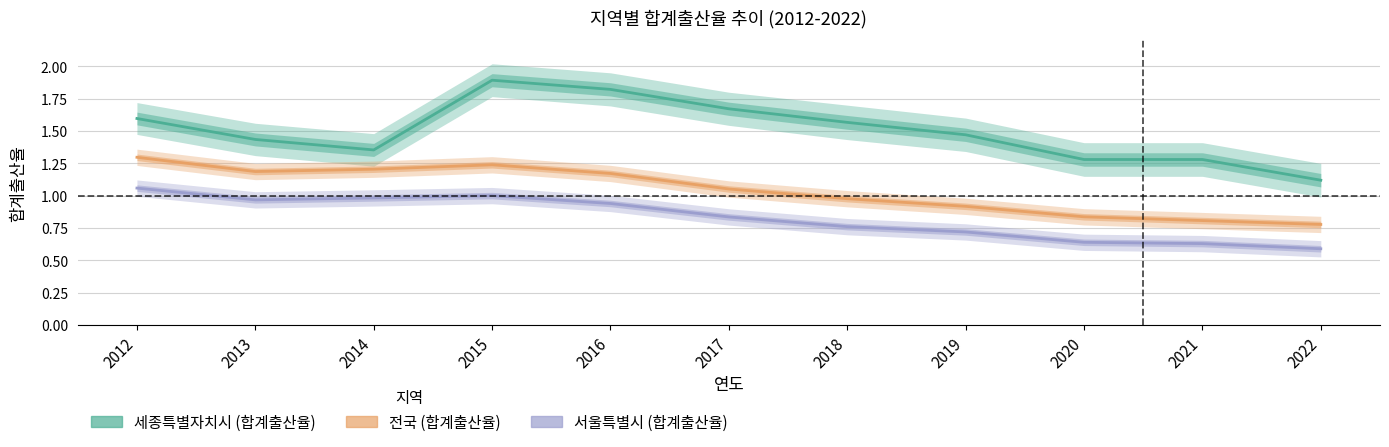

What is the average value of the 서울특별시 (합계출산율) series?

0.8